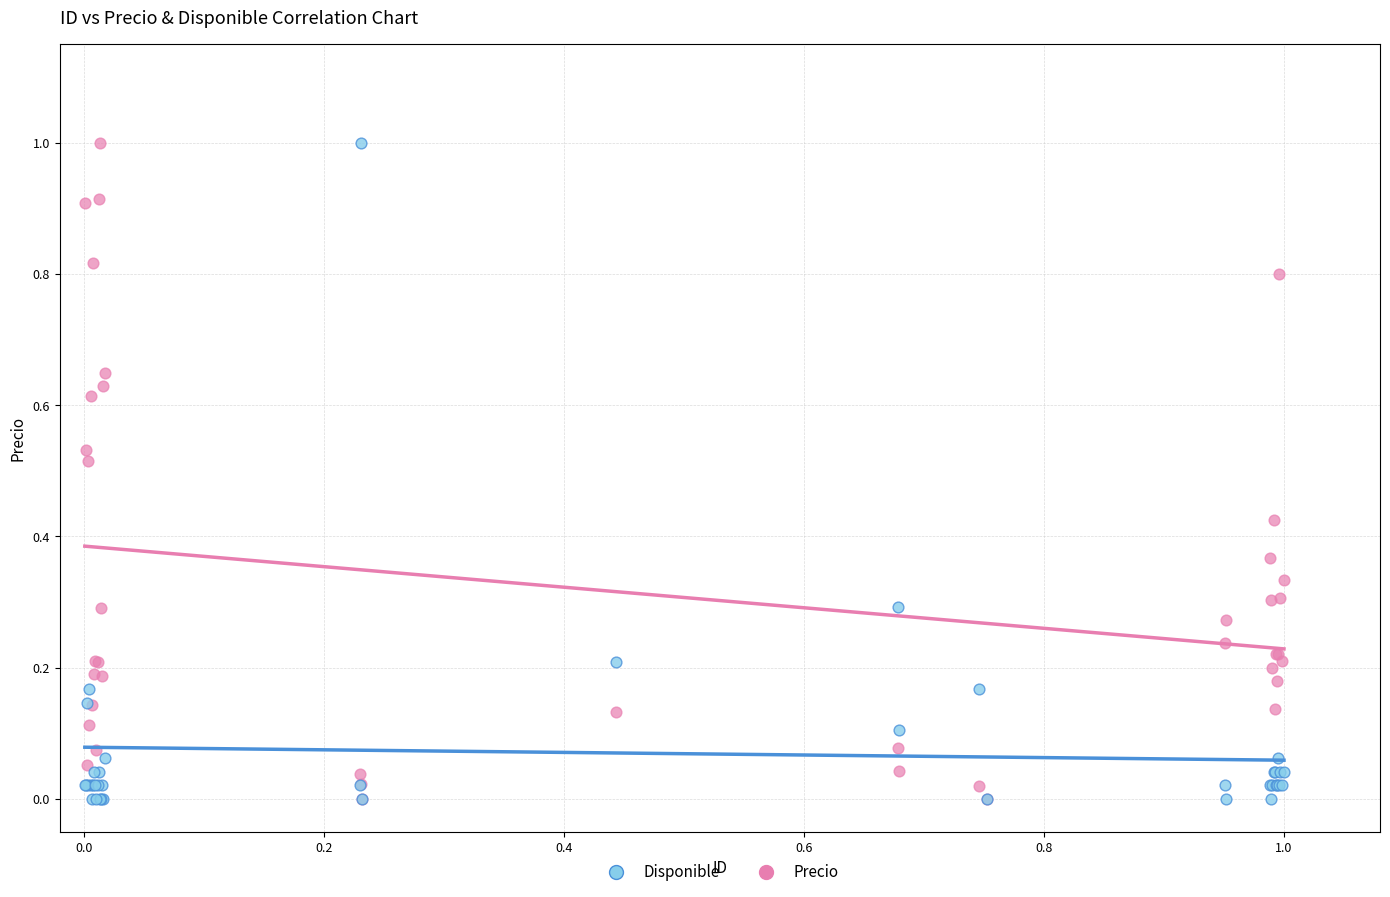

What are all the series names shown in the legend?

Disponible, Precio